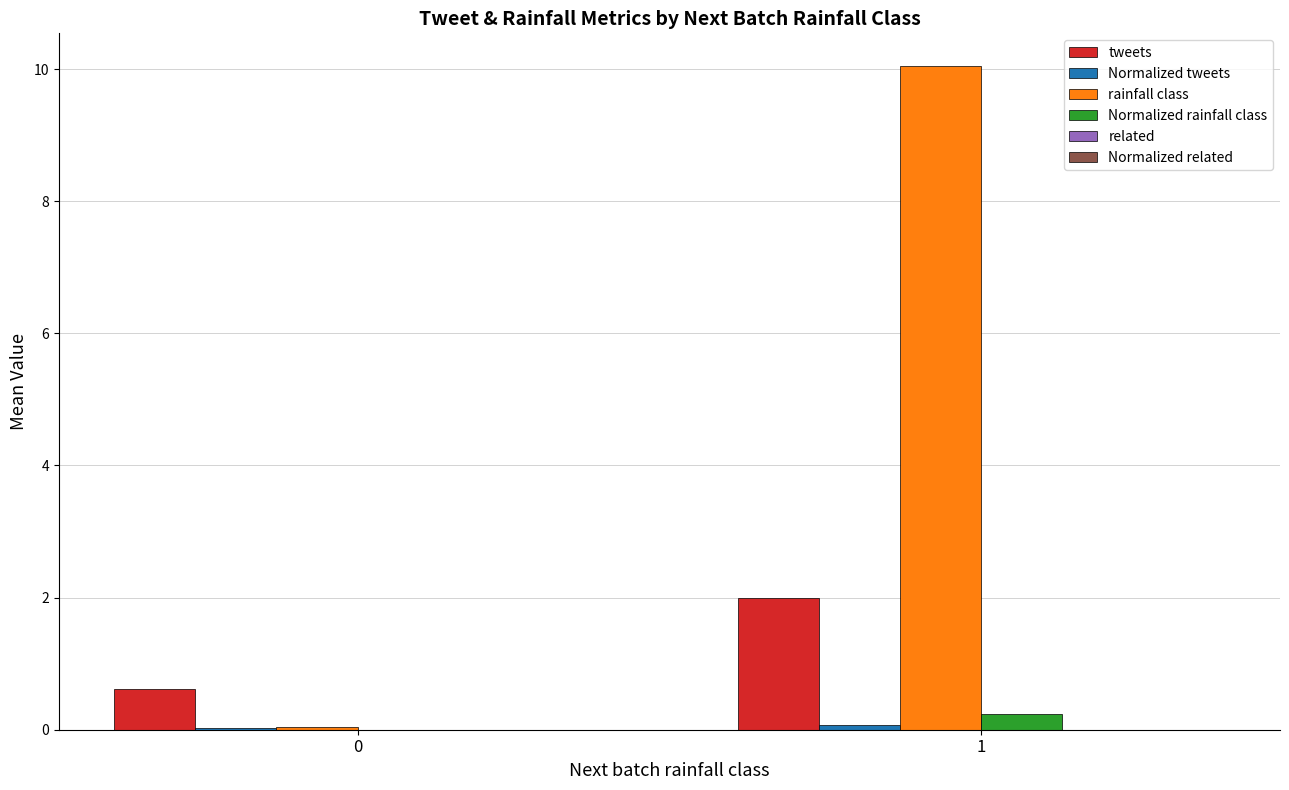

Which series has the largest total across all categories?

rainfall class